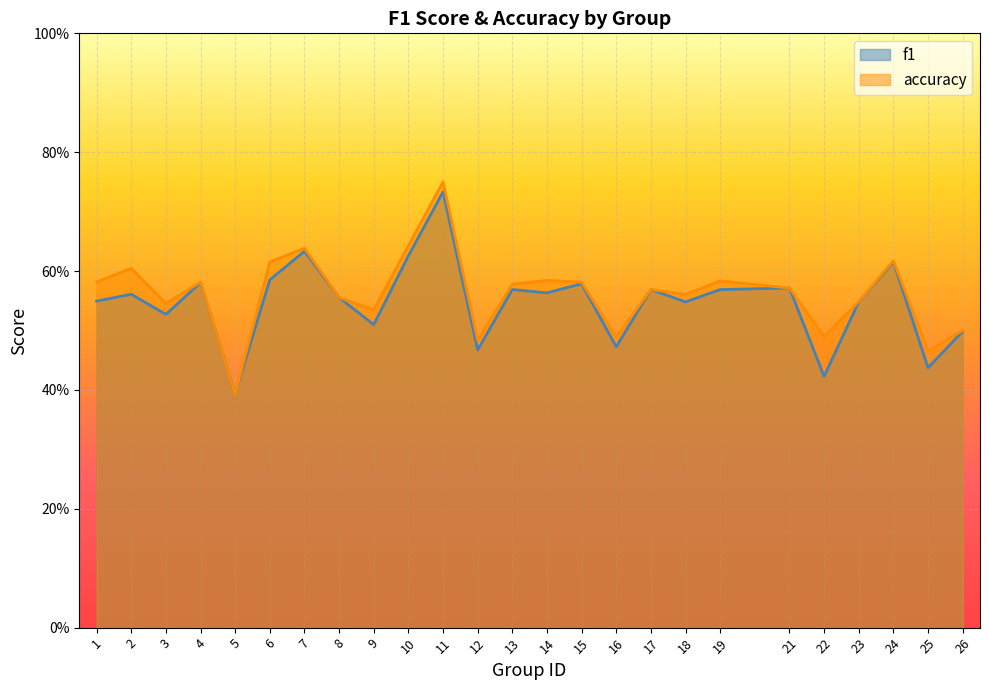

What is the highest value of the accuracy series?

0.8